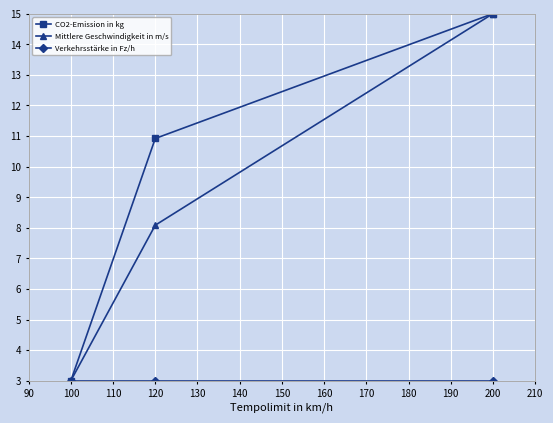

What is the value of the CO2-Emission in kg point at the 3rd from the left?

15.0